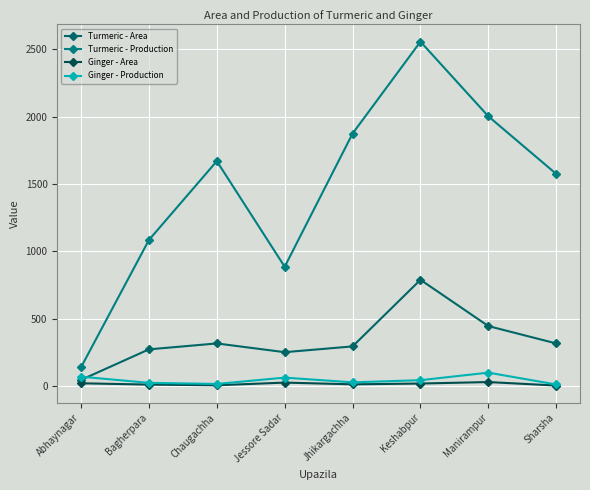

Does the chart have visible grid lines?

Yes